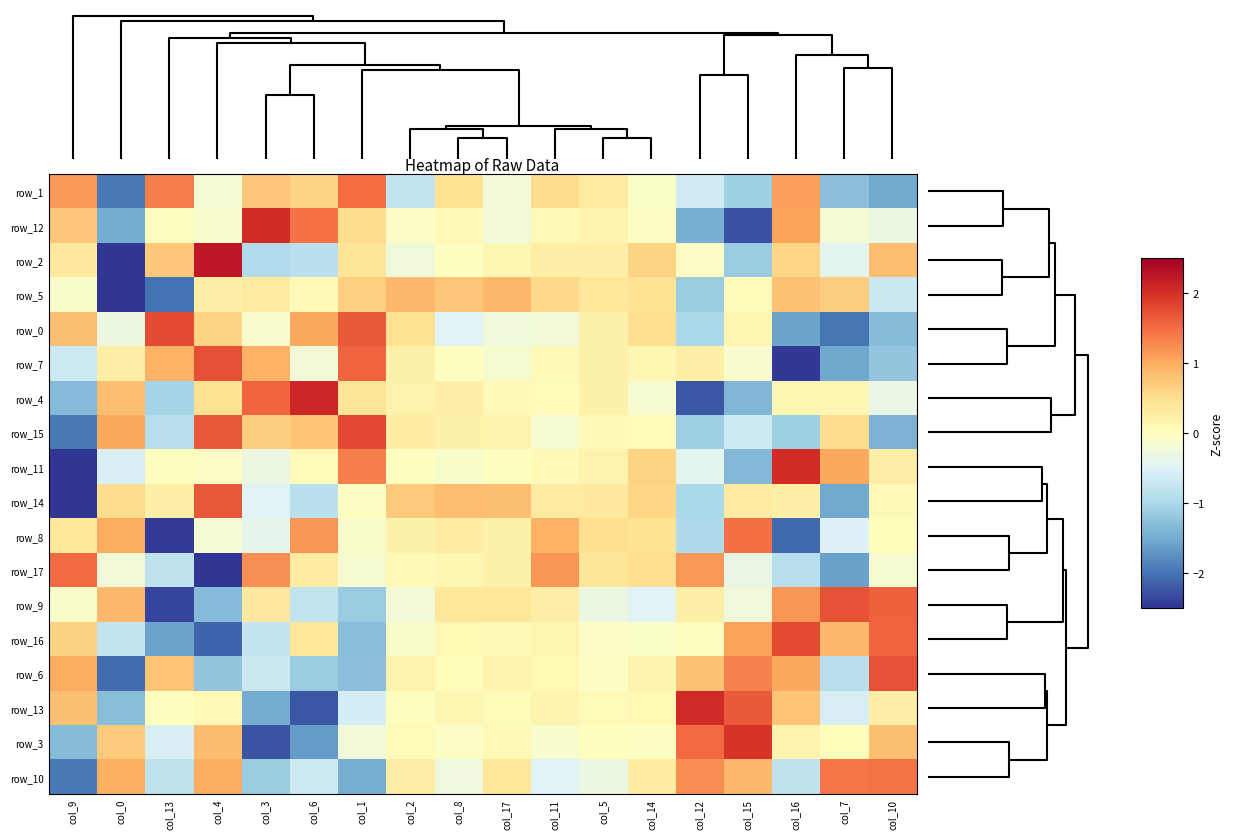

The value of row_2 at col_0 is -2.7. True or false?

True